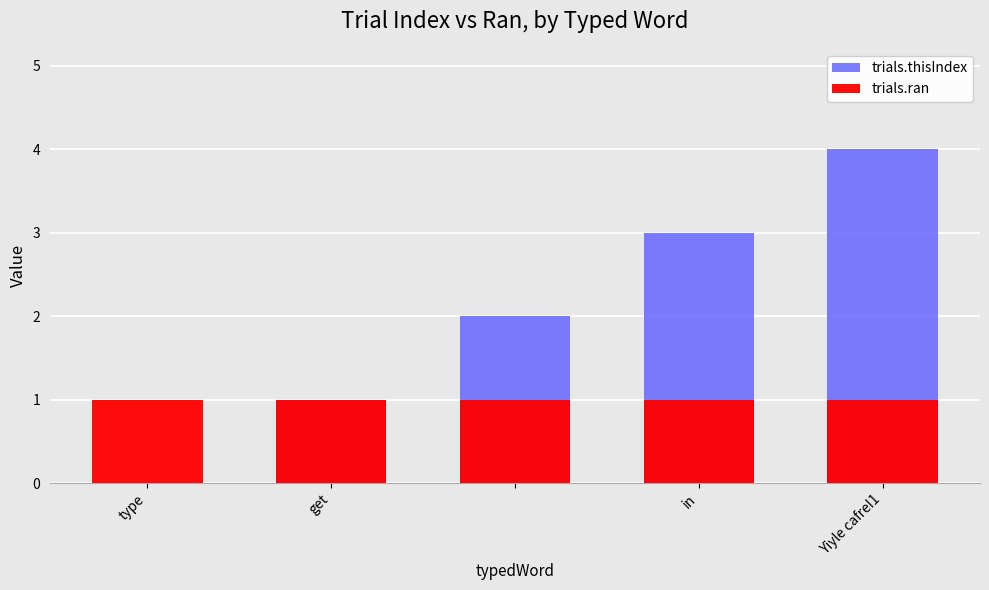

What is the average value of the trials.thisIndex series?

2